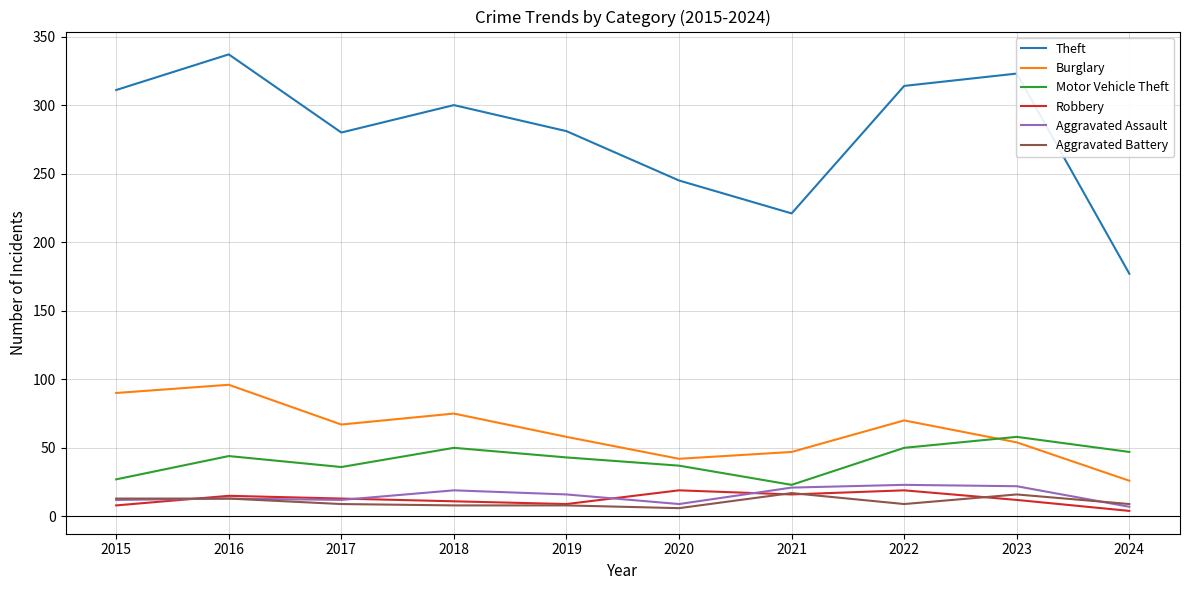

Between 2018 and 2020, which series saw the biggest shift?

Theft